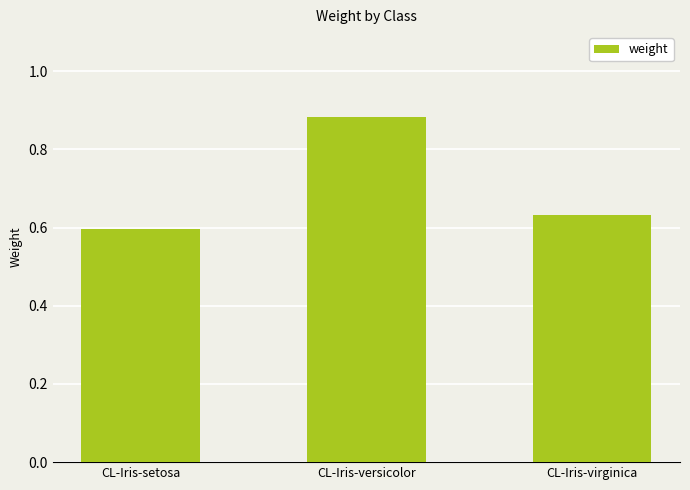

What position from the right is CL-Iris-virginica?

1